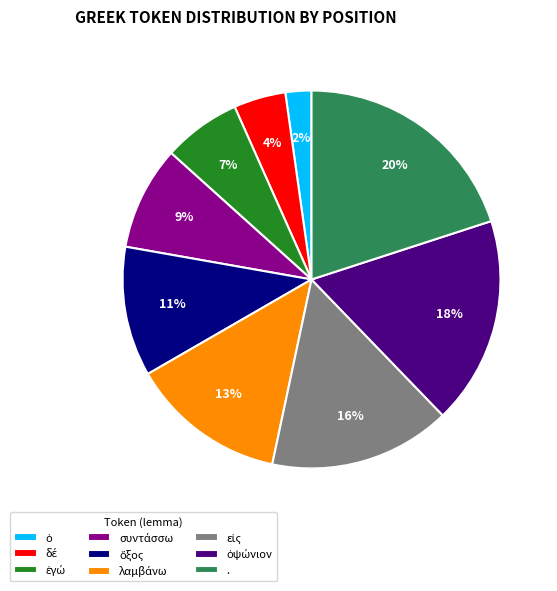

Is there a majority slice in this chart?

No